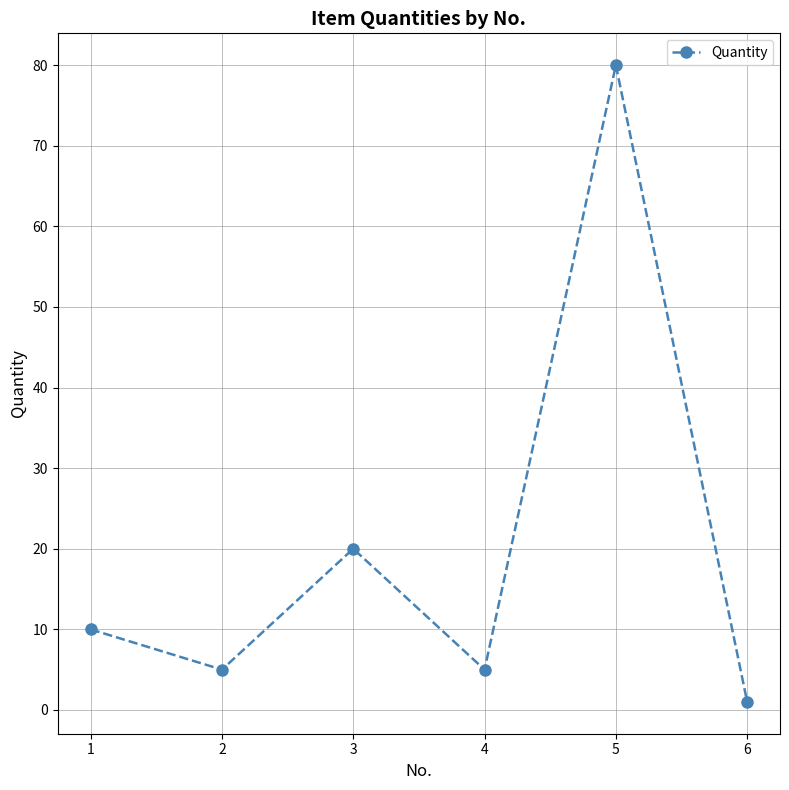

How many data points does each series have?

6